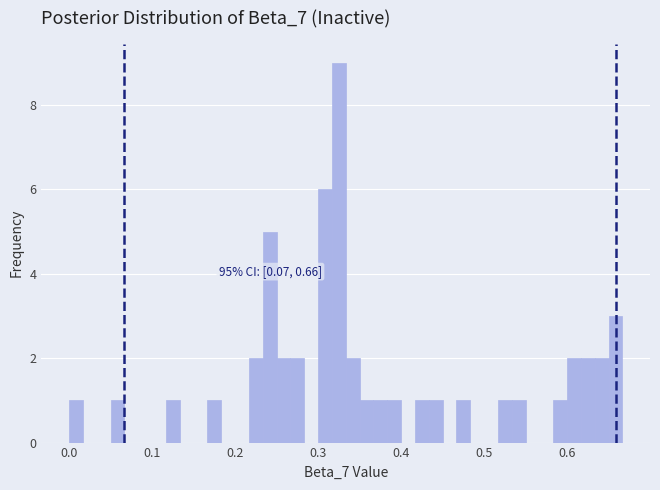

Read against the x-axis, roughly where is the centre of the tallest bar?

0.32